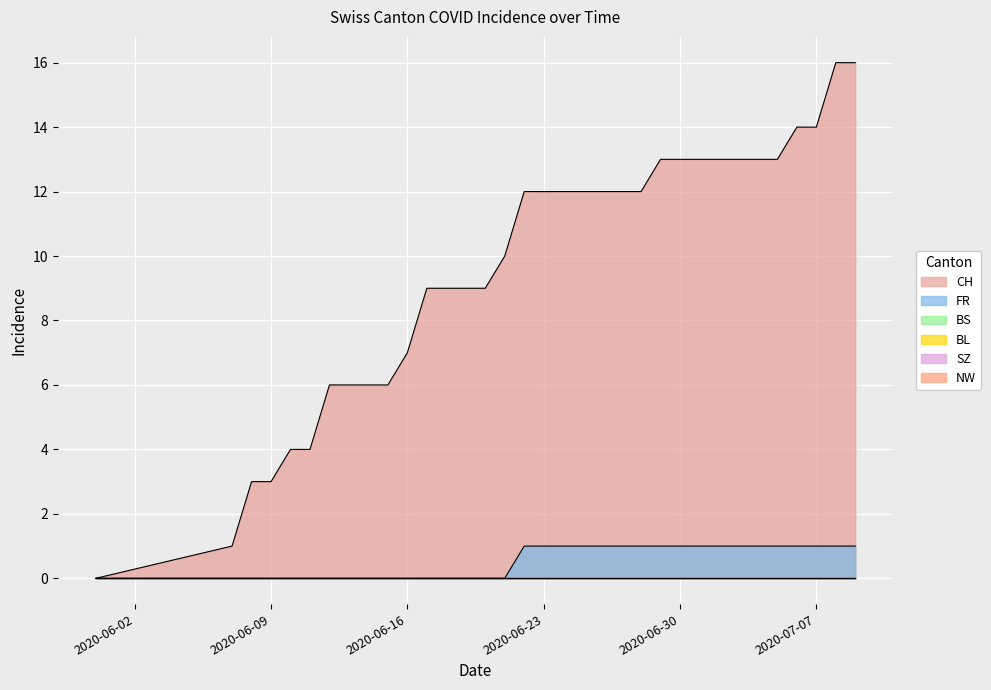

What are all the series names shown in the legend?

CH, FR, BS, BL, SZ, NW